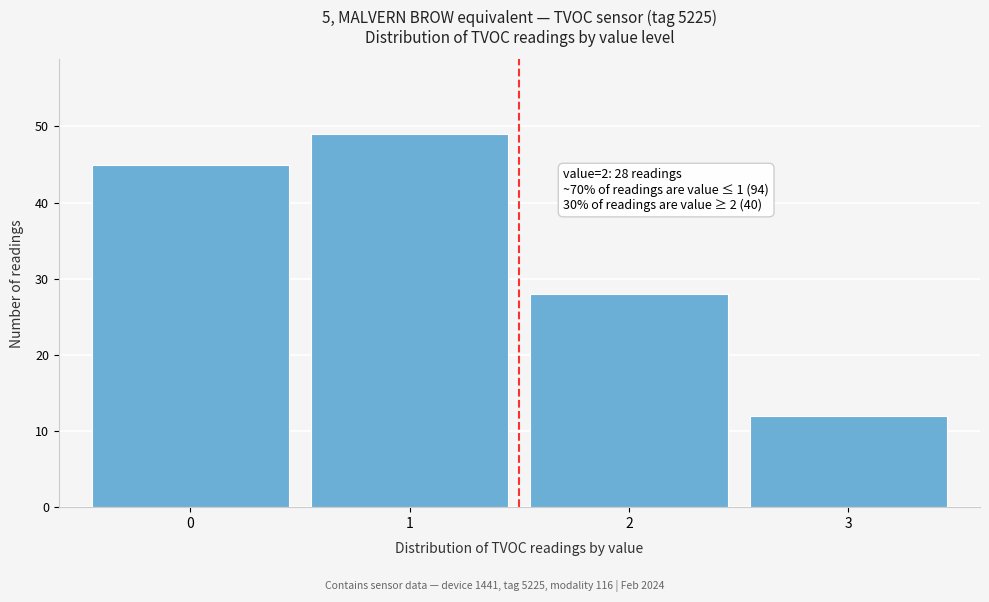

Reading left to right, transcribe all the data shown in this chart.

45	49	28	12